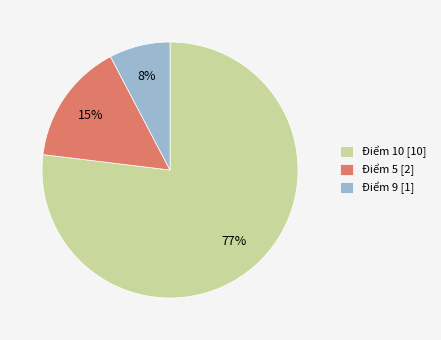

What is the largest slice in the pie chart?

Điểm 10 [10]